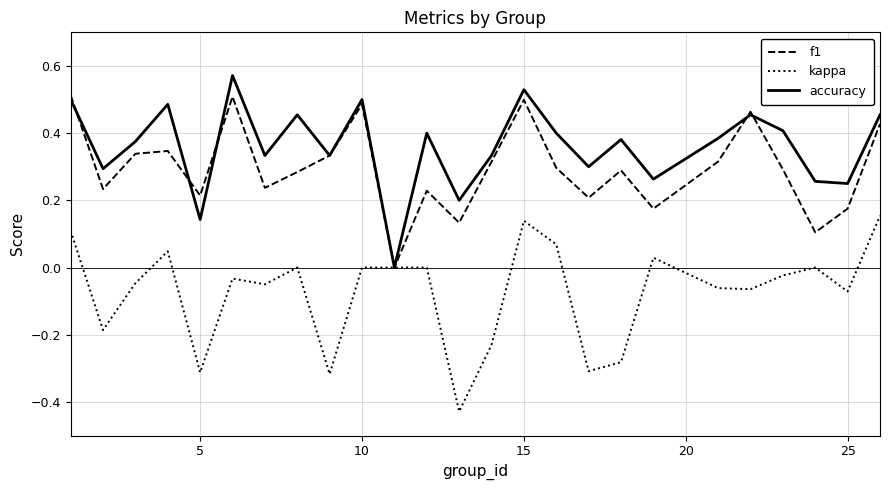

Which series has the largest total across all categories?

accuracy